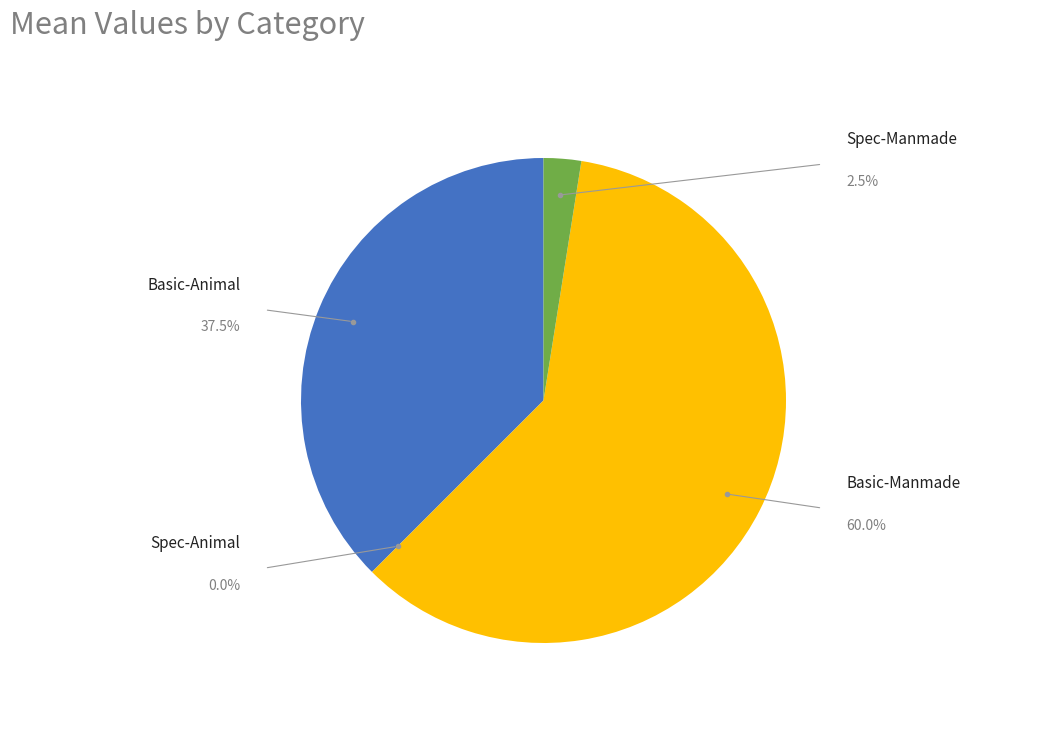

Is there any slice that represents more than half of the pie?

Yes